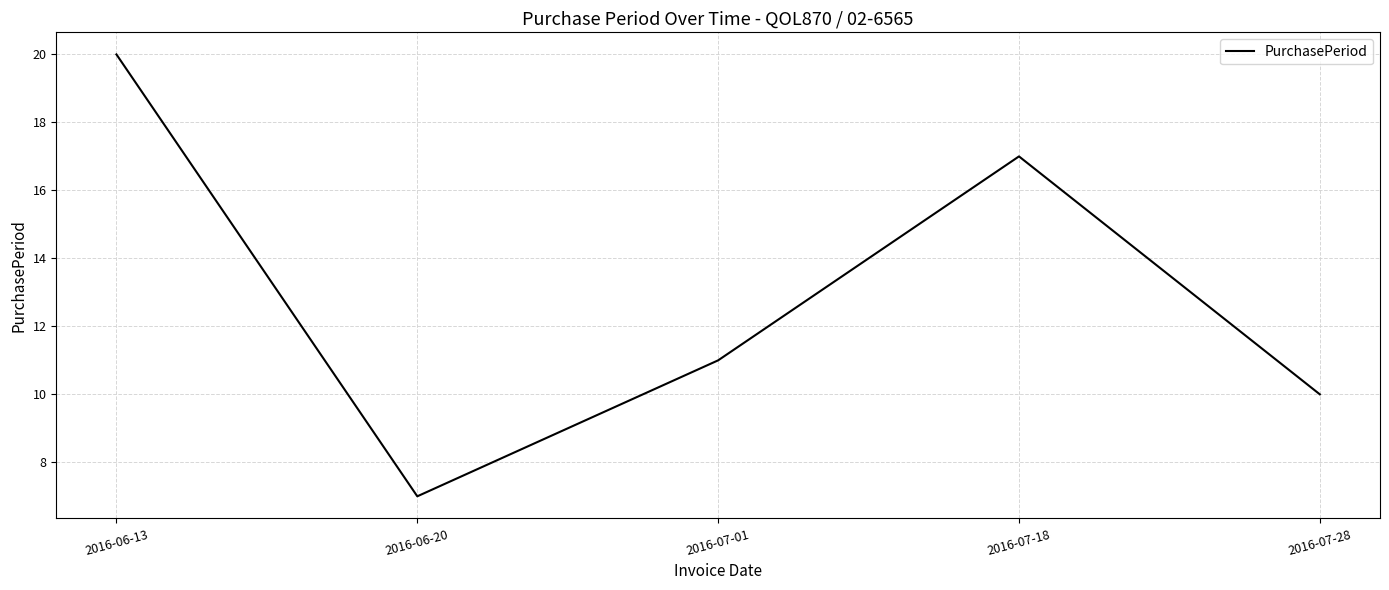

Where is the data nearest to the value 13?

2016-07-01